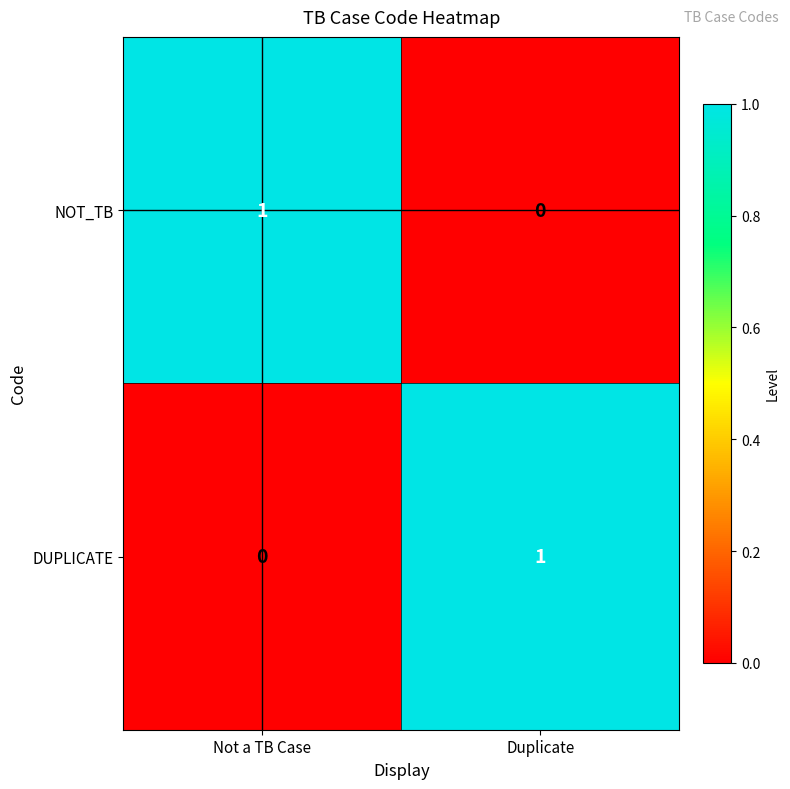

Rank the series at Not a TB Case from lowest to highest value.

DUPLICATE, NOT_TB